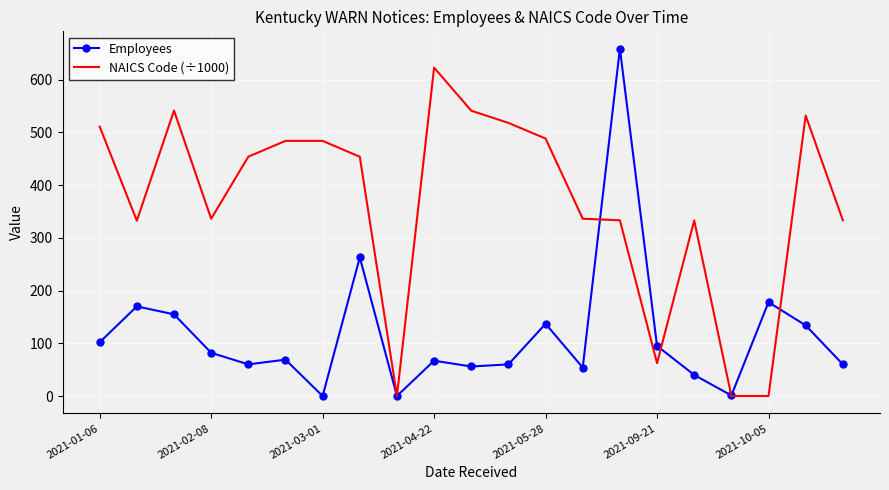

List the series in order of their overall mean, highest first.

NAICS Code (÷1000), Employees